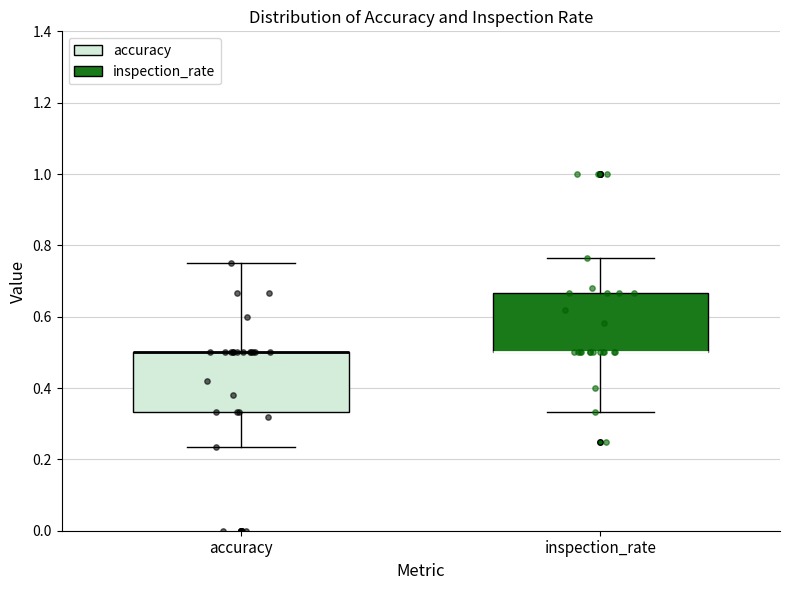

Reading left to right, read every box against the y-axis: the position of its median line, the range the box covers, and the ends of its whiskers. The values are not printed on the chart, so give them approximately, as read against the axis.

accuracy: median 0.50 (drawn on the box's upper edge), box 0.34 to 0.50, whiskers 0.24 to 0.76
inspection_rate: median 0.50 (drawn on the box's lower edge), box 0.50 to 0.66, whiskers 0.34 to 0.76